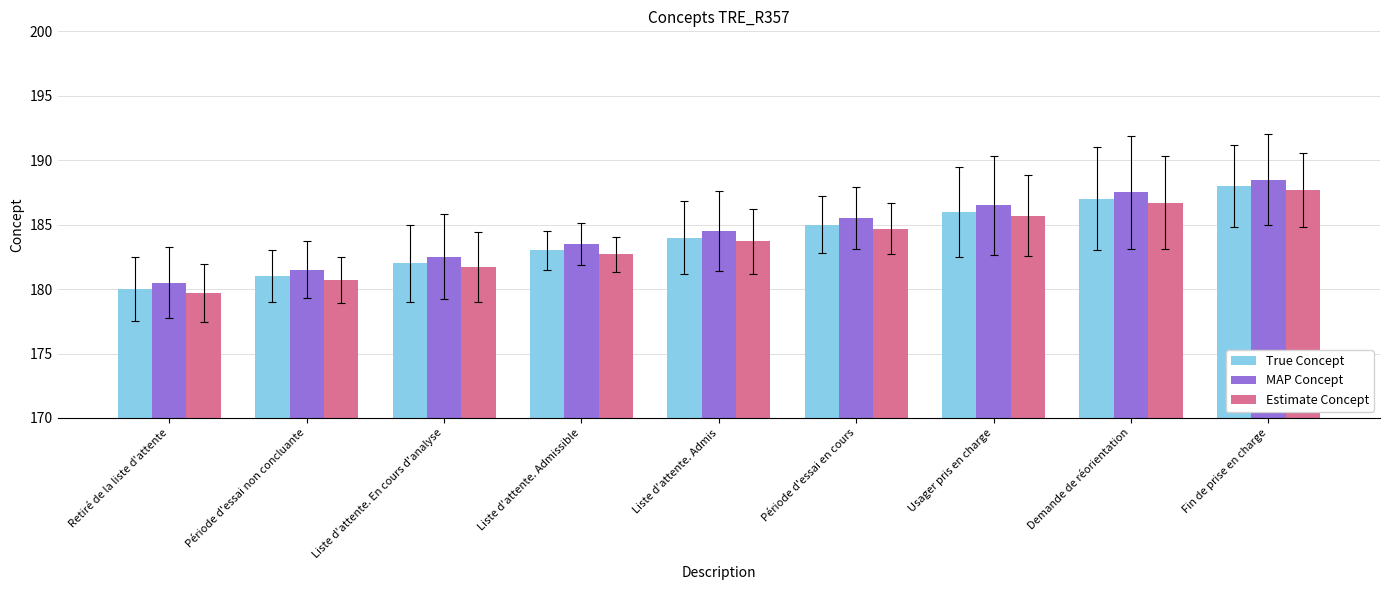

What is the difference between the highest and lowest values at Liste d'attente. En cours d'analyse?

0.8